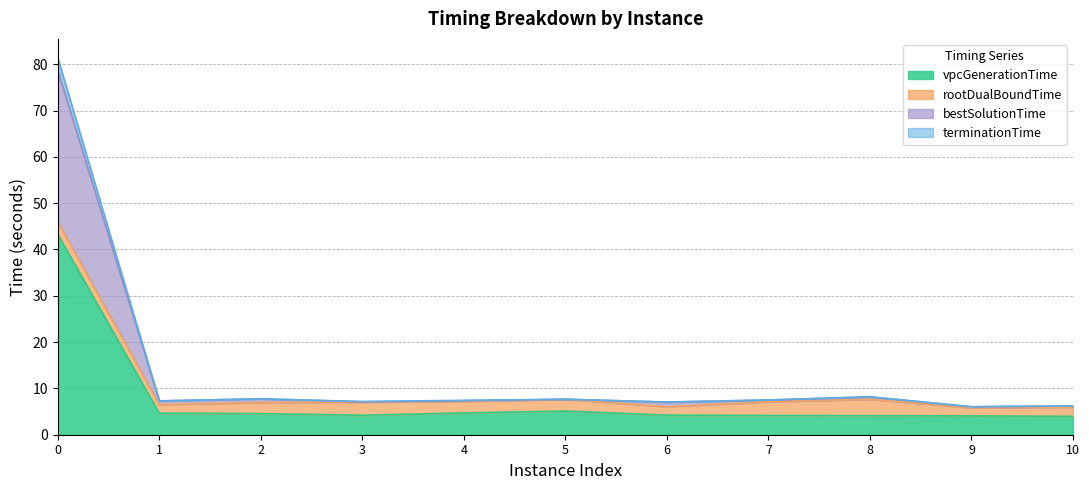

At which label does vpcGenerationTime reach its minimum?

10